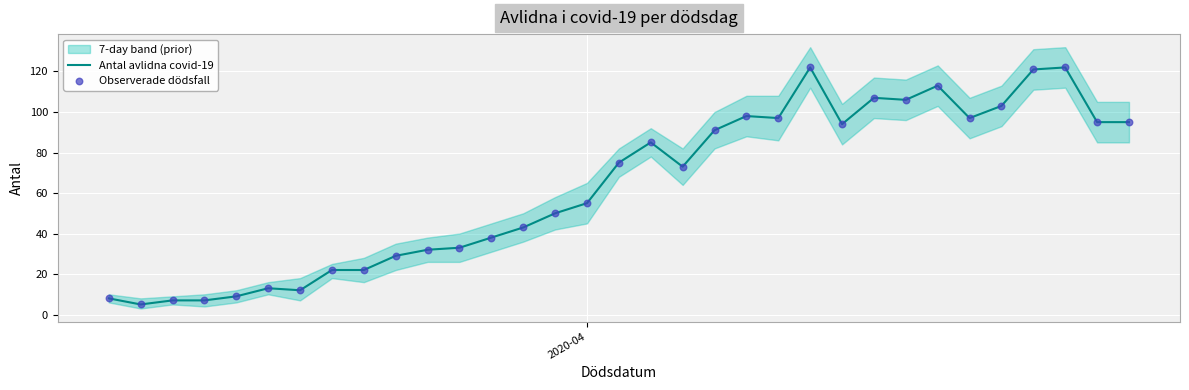

Which series contains the highest Y value?

Antal avlidna covid-19